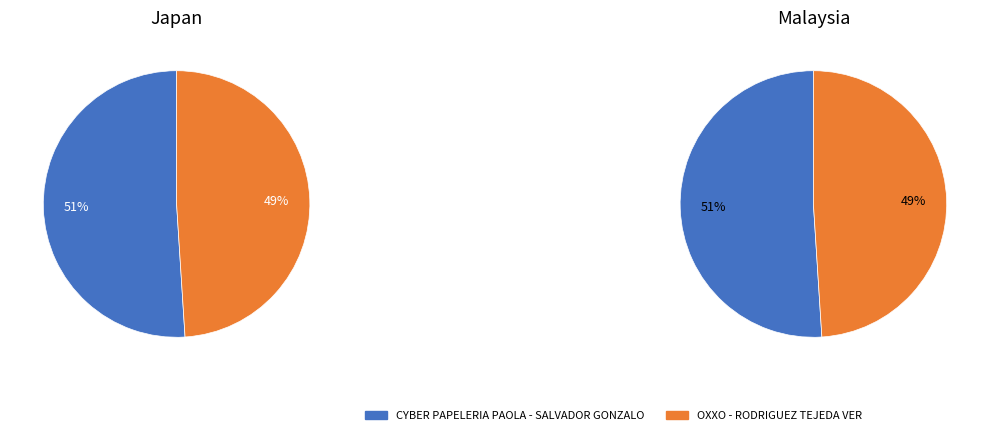

What percentage is NOT represented by OXXO - RODRIGUEZ TEJEDA VER?

51.0%